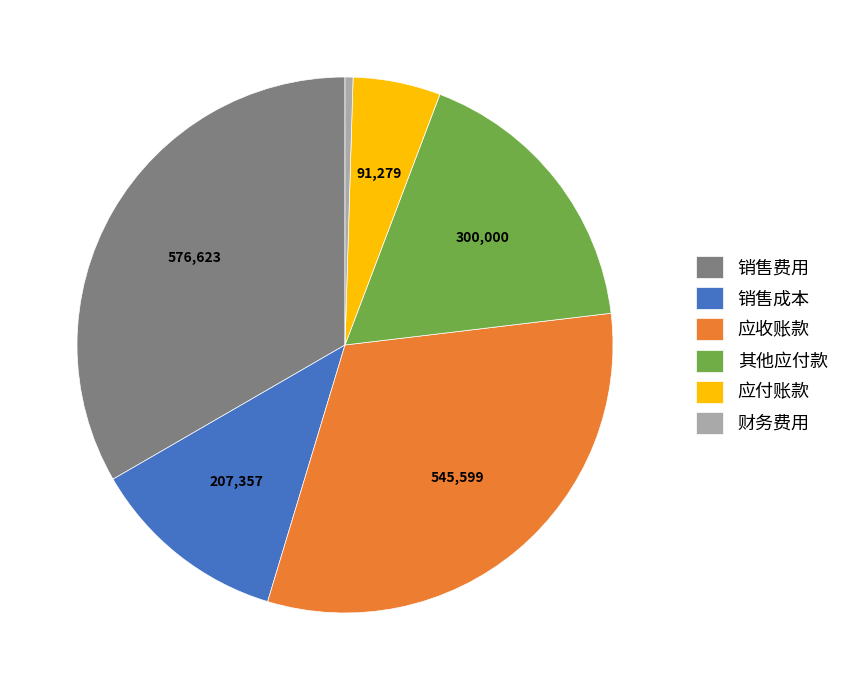

Approximately how many times larger is the value at 销售成本 compared to 应收账款?

0.4